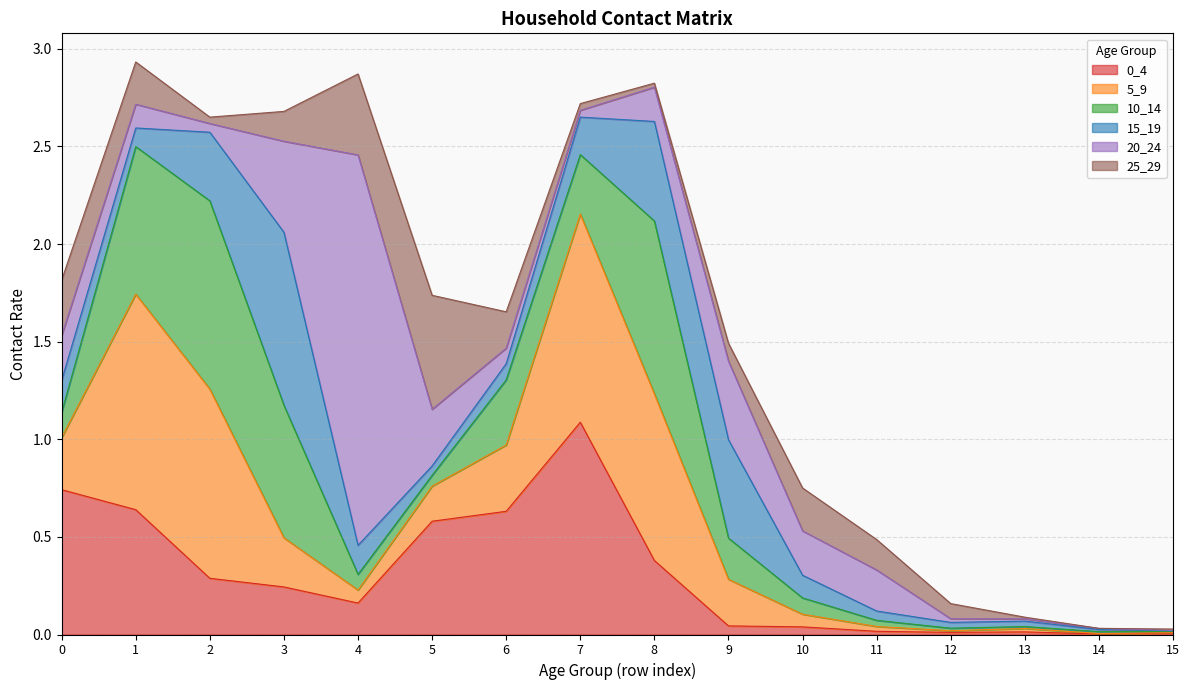

The value of 20_24 at 2 is 0.0. True or false?

False